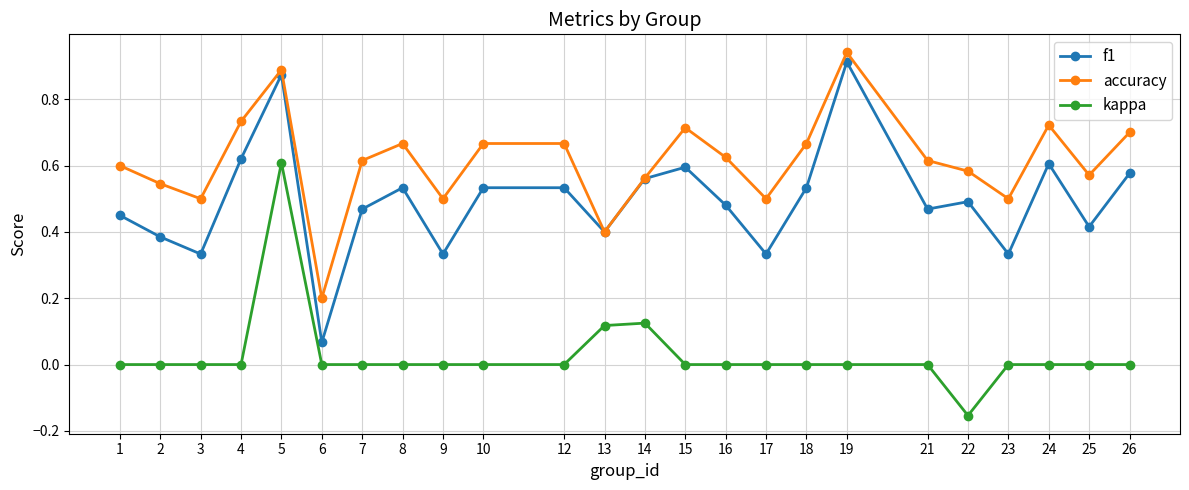

The kappa series shows 0.0 at 12. True or false?

True